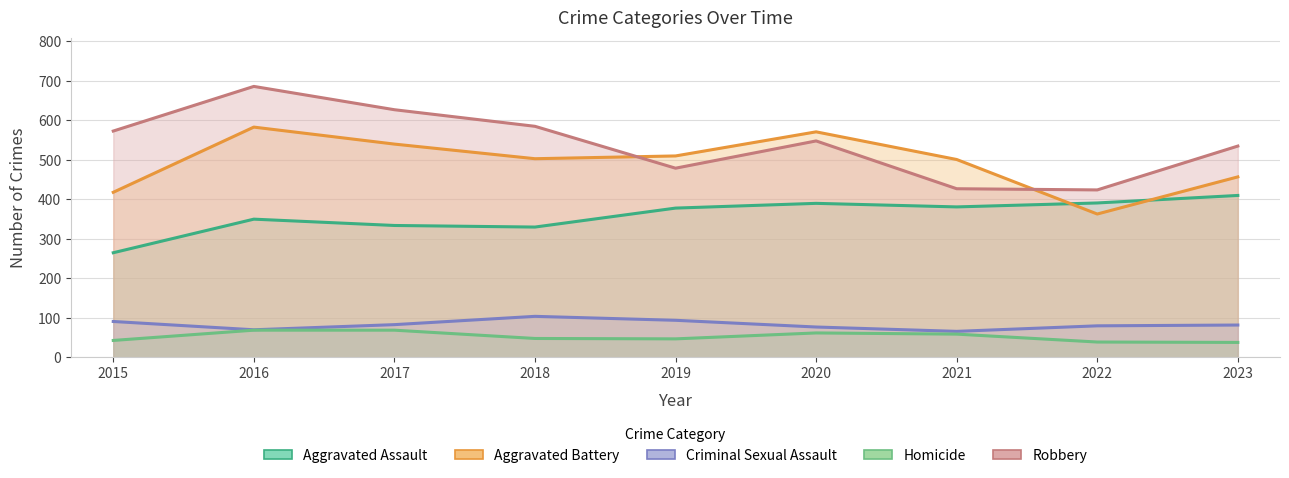

How many lines are shown in the chart?

5